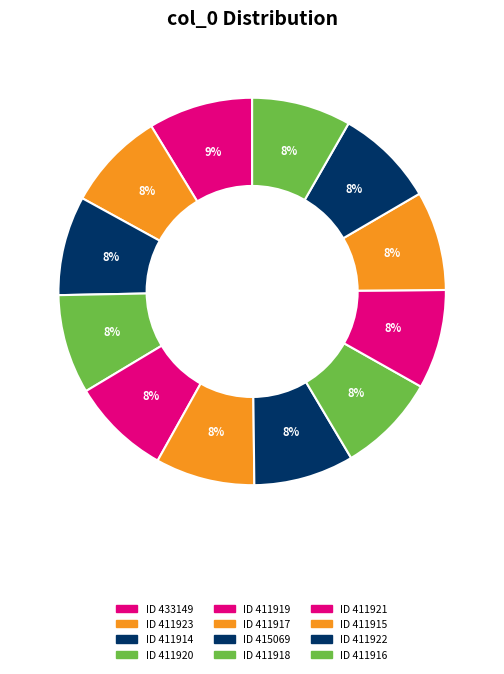

How many slices are in this pie chart?

12